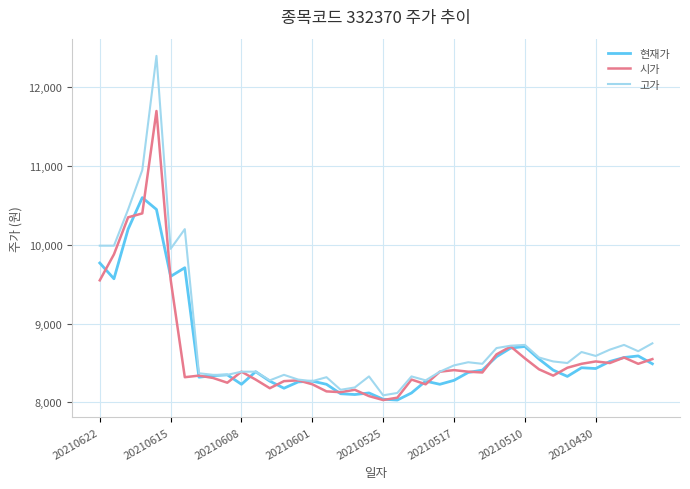

Which series has the widest spread of values?

고가